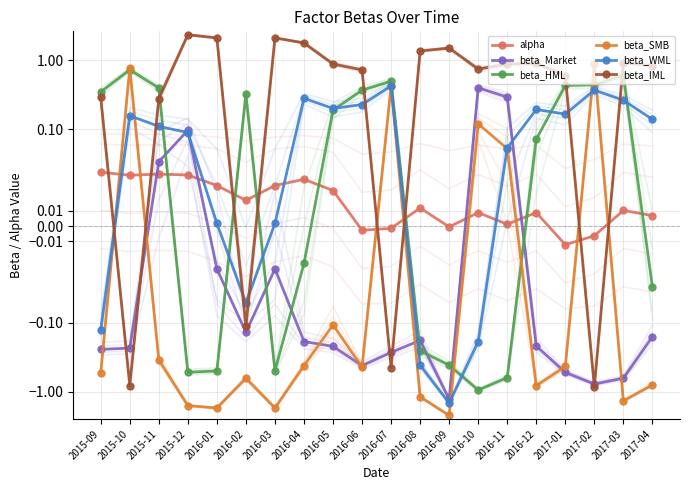

Where does the beta_Market series first go above 0?

2015-11